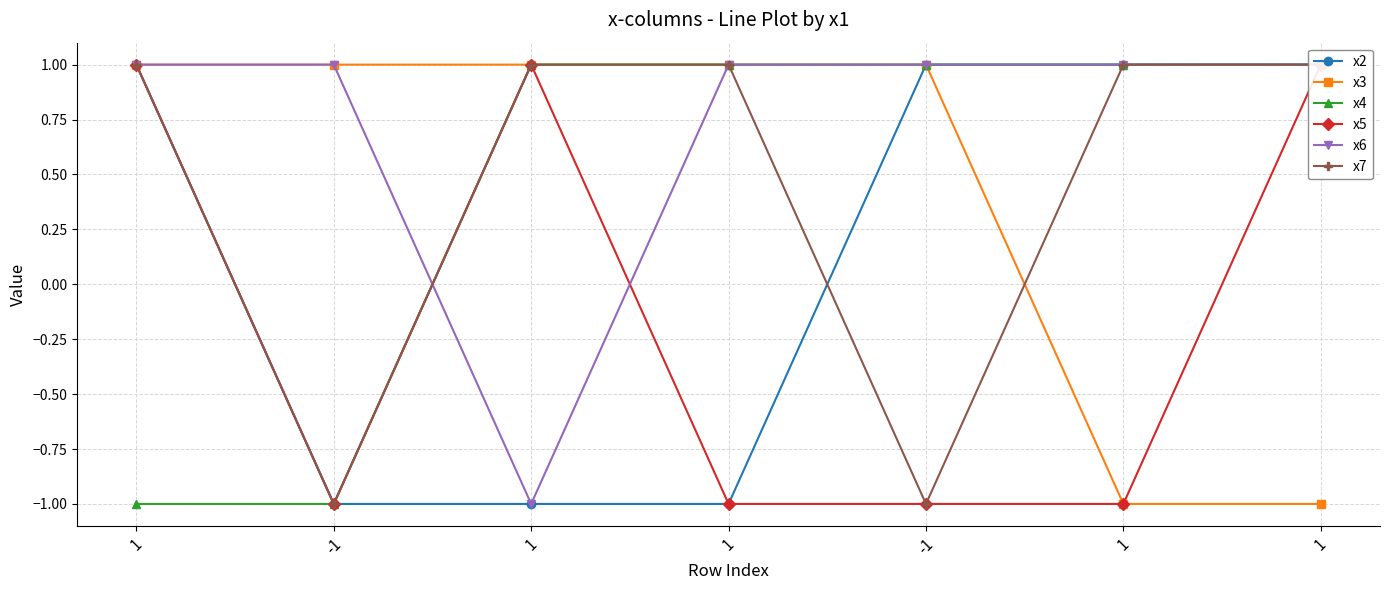

Read the x7 value at 1.

1